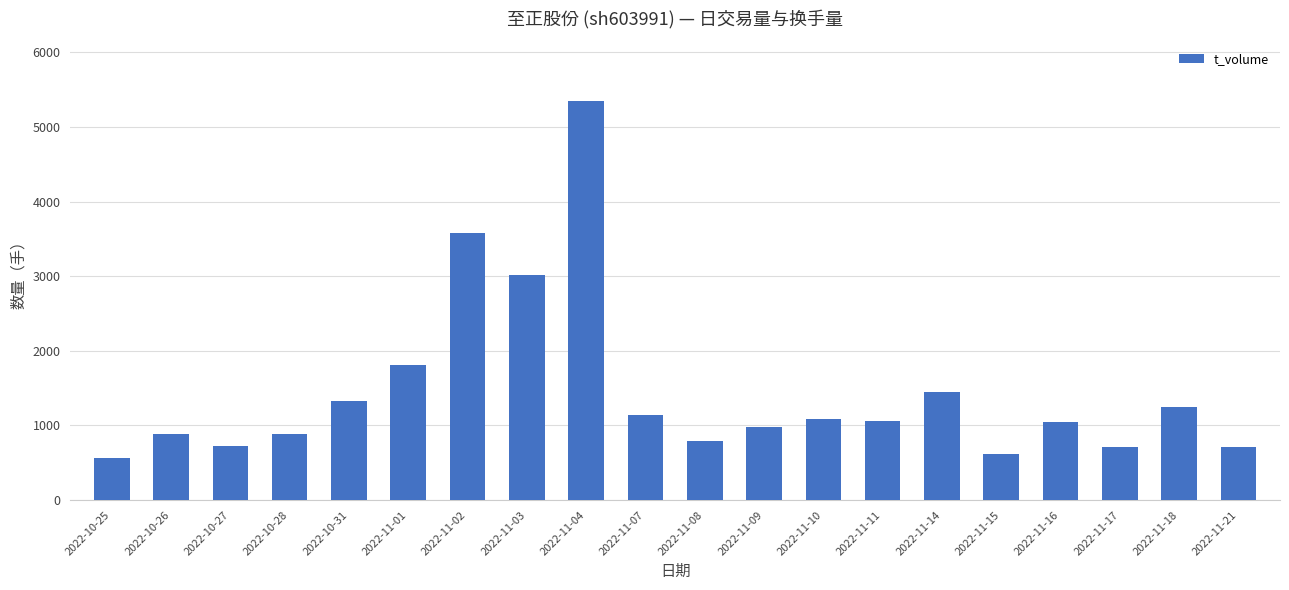

What is the value of the 18th bar from the left?

705